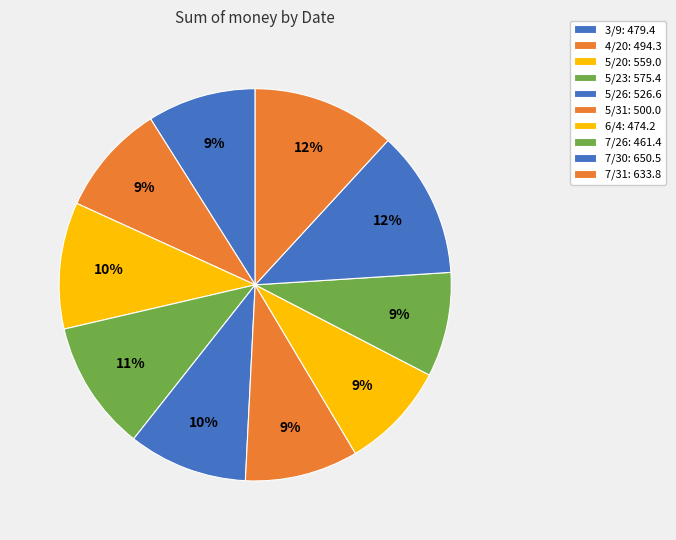

What is the smallest slice in the pie chart?

7/26